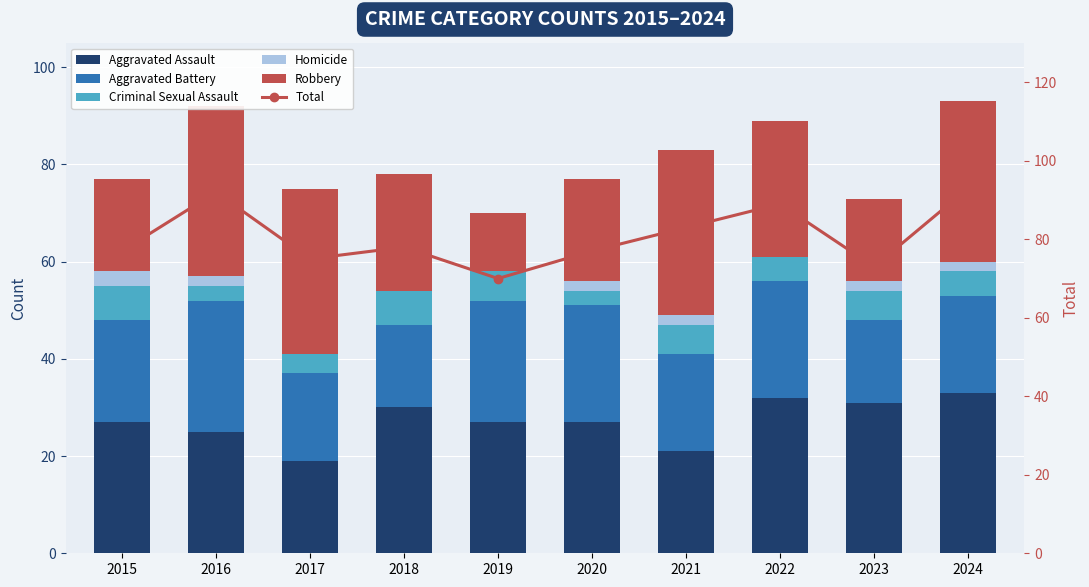

Reading left to right, transcribe all the data shown in this chart.

Aggravated Assault: 2015=27	2016=25	2017=19	2018=30	2019=27	2020=27	2021=21	2022=32	2023=31	2024=33
Aggravated Battery: 2015=21	2016=27	2017=18	2018=17	2019=25	2020=24	2021=20	2022=24	2023=17	2024=20
Criminal Sexual Assault: 2015=7	2016=3	2017=4	2018=7	2019=6	2020=3	2021=6	2022=5	2023=6	2024=5
Homicide: 2015=3	2016=2	2017=0	2018=0	2019=0	2020=2	2021=2	2022=0	2023=2	2024=2
Robbery: 2015=19	2016=35	2017=34	2018=24	2019=12	2020=21	2021=34	2022=28	2023=17	2024=33
Total: 2015=77	2016=92	2017=75	2018=78	2019=70	2020=77	2021=83	2022=89	2023=73	2024=93